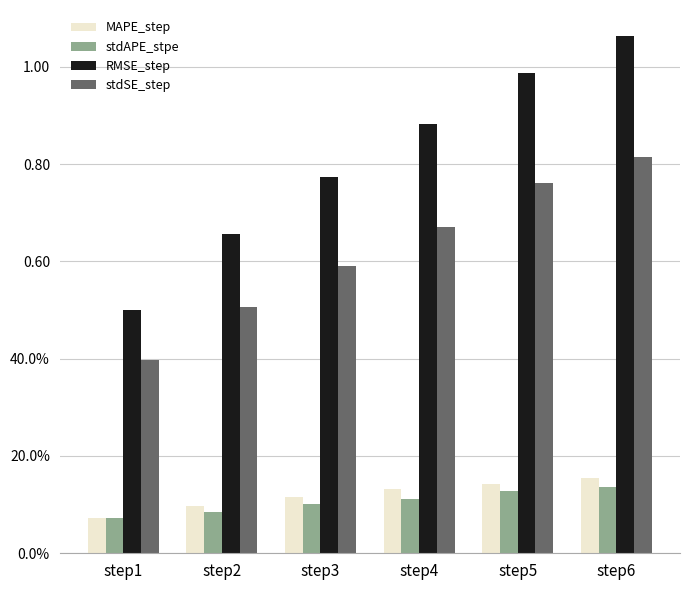

Does the chart contain stacked bars?

No